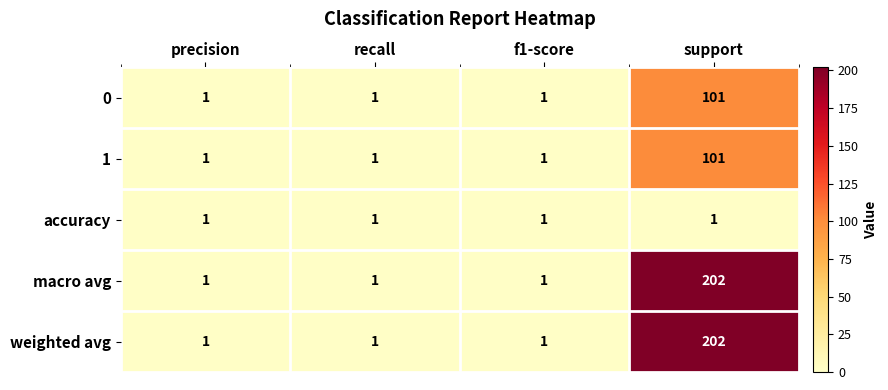

Reading right to left, list all the values displayed in this chart.

0: 101	1	1	1
1: 101	1	1	1
accuracy: 1	1	1	1
macro avg: 202	1	1	1
weighted avg: 202	1	1	1